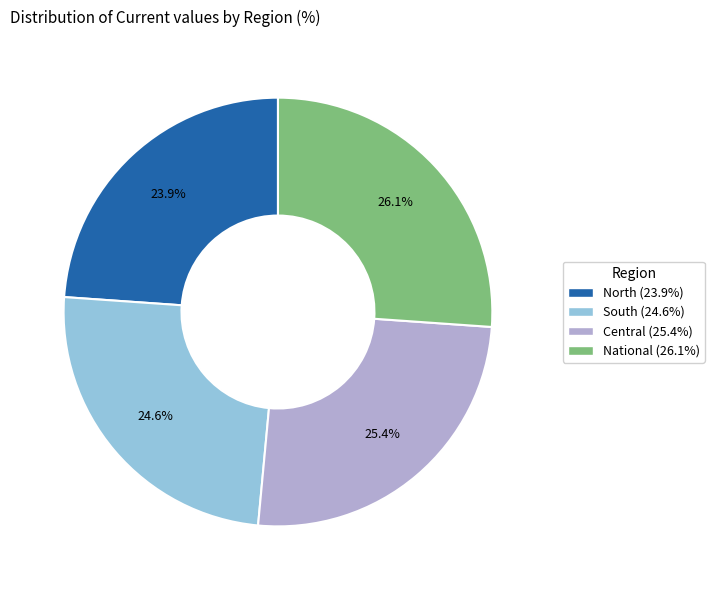

What is the ratio of the value at Central to the value at South?

1.0